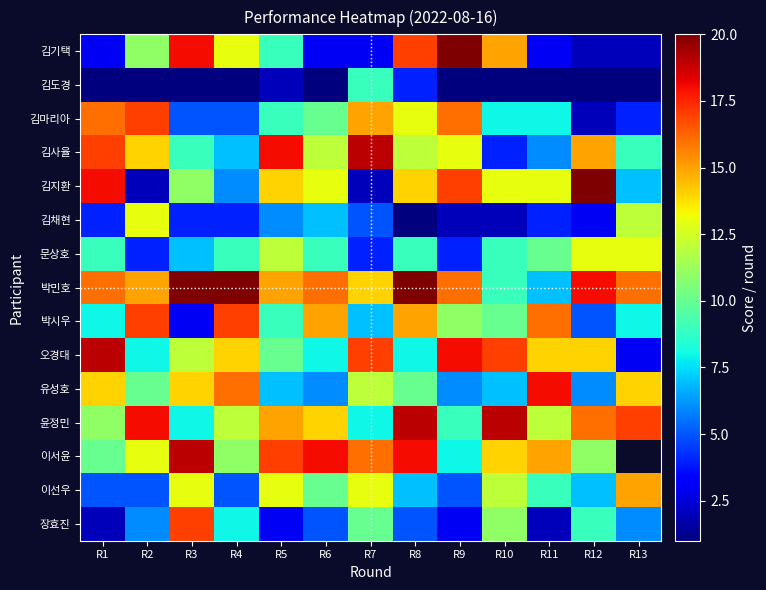

How many data points in 박시우 are above 10?

6